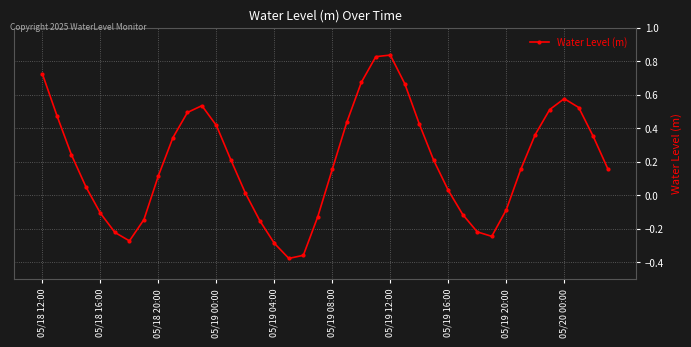

How many interior local peaks (higher than both neighbors) does the data have?

3